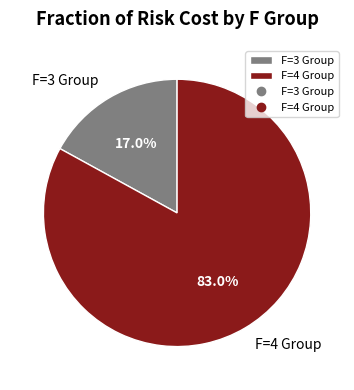

How many segments does this pie chart have?

2